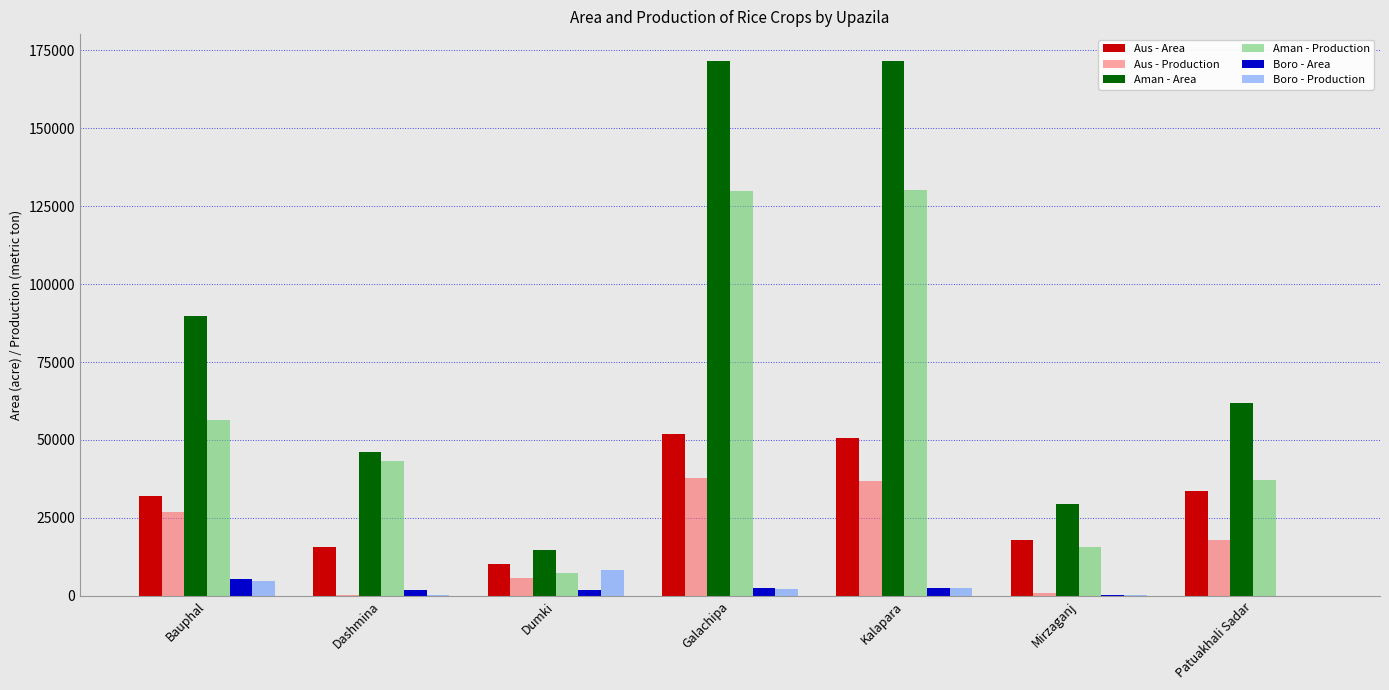

What is the maximum value for Aman - Production?

130090